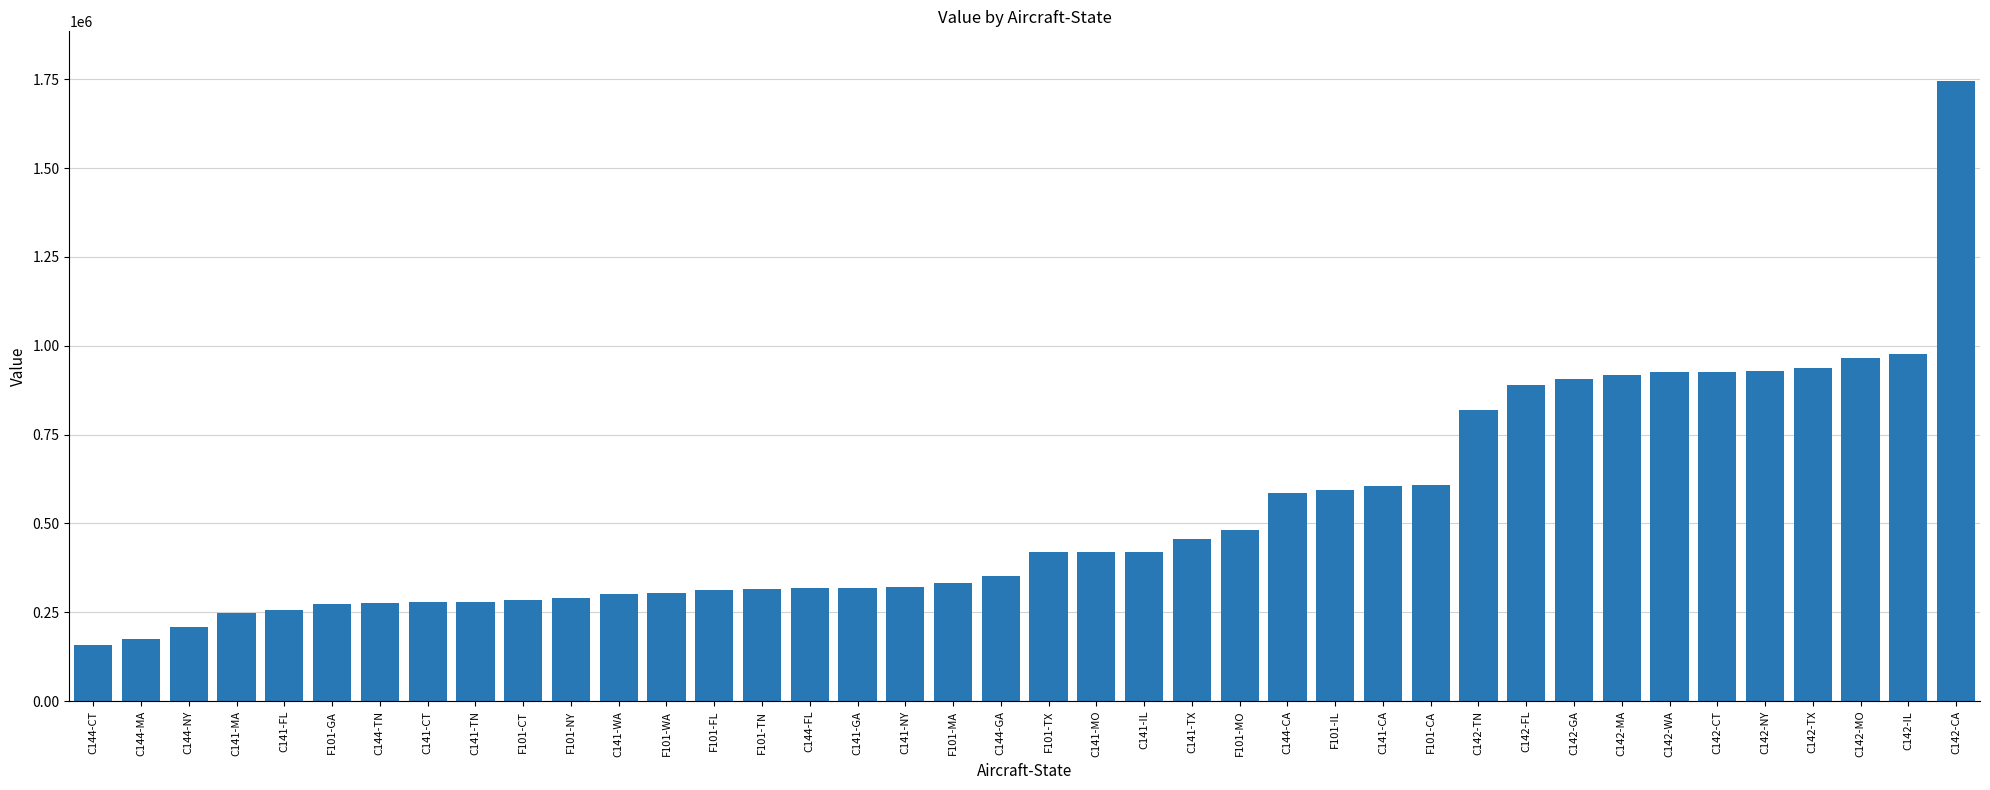

What is the value of the 32nd bar from the left?

907365